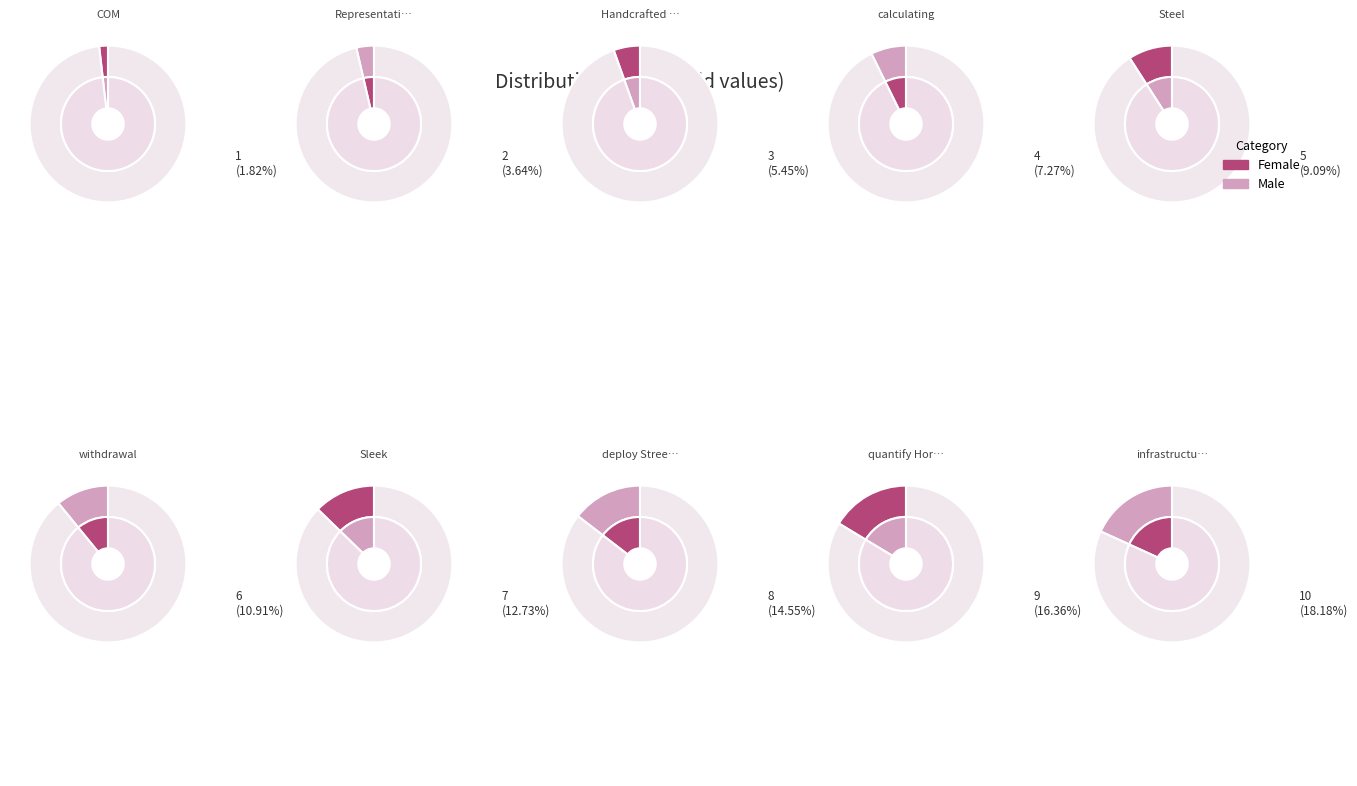

How many segments does this pie chart have?

10